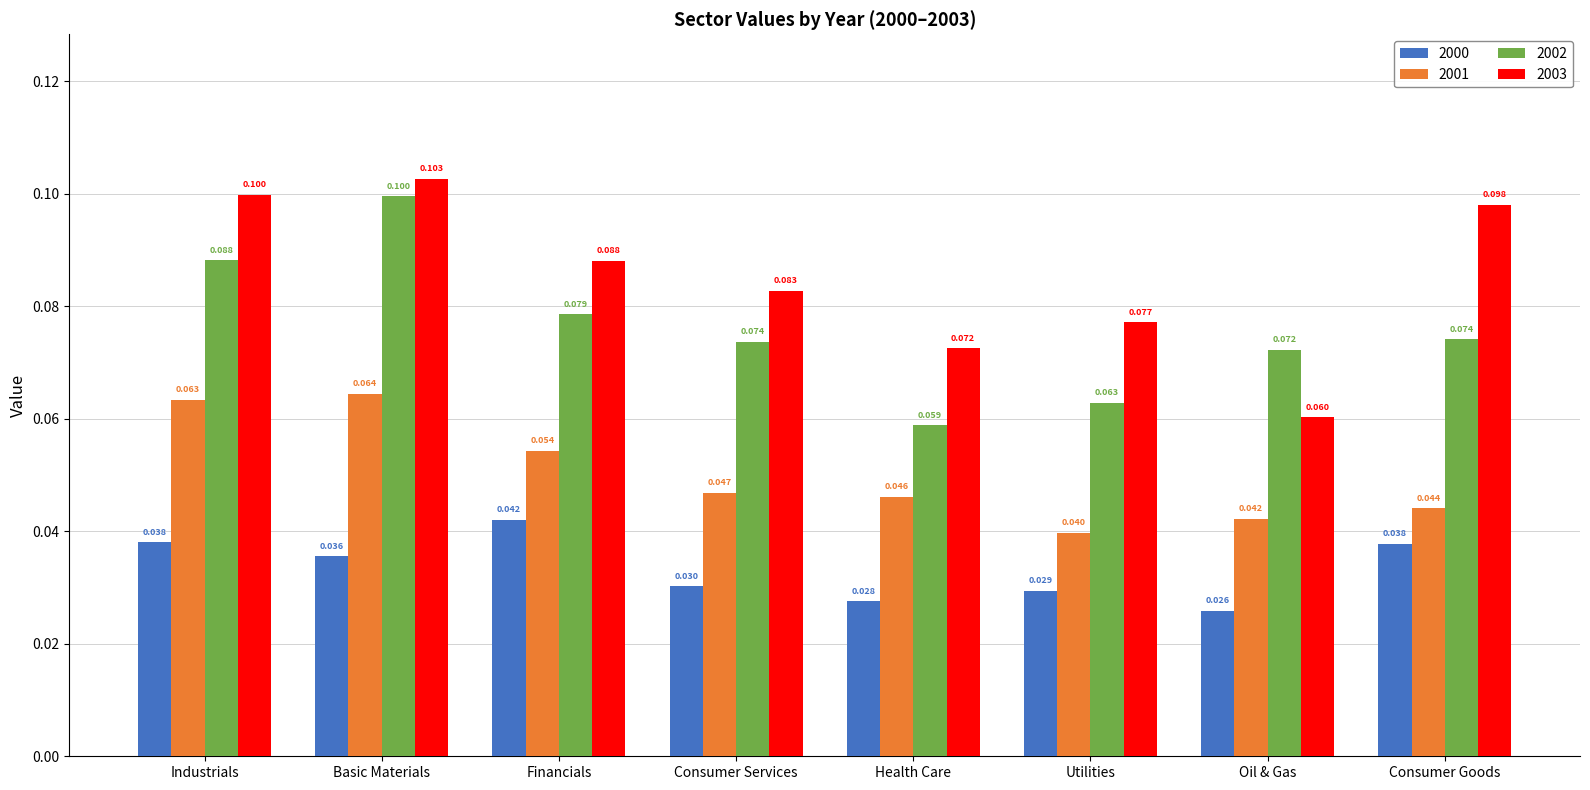

How many groups of bars are there?

8